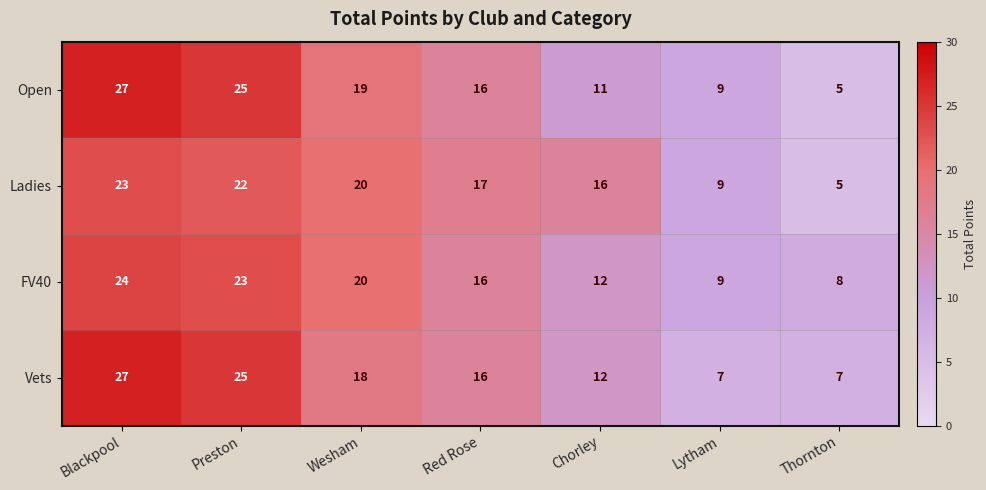

What is the maximum value shown in the chart?

27